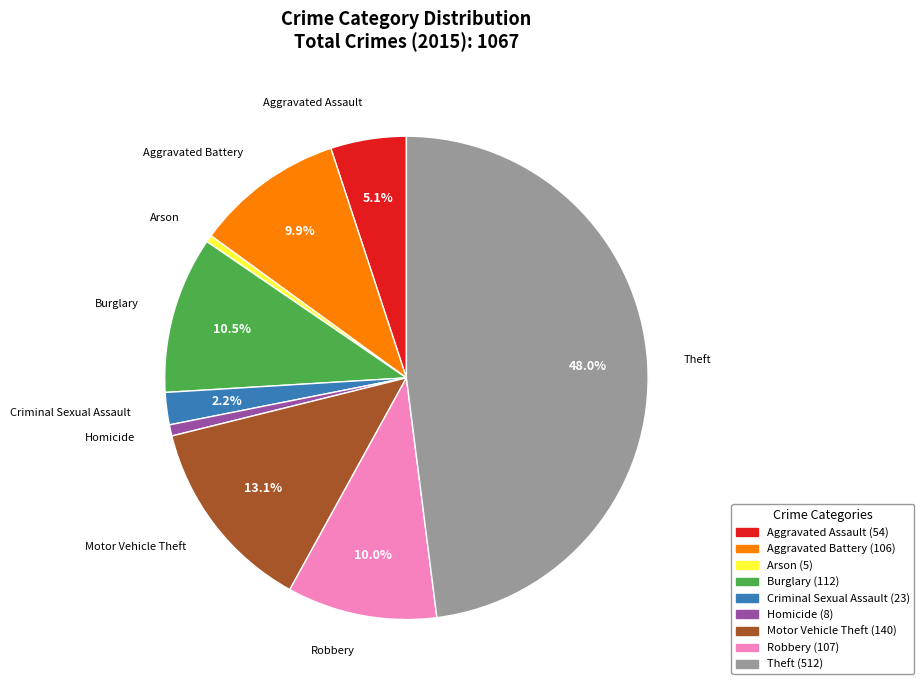

Which has a higher value, Motor Vehicle Theft or Aggravated Battery?

Motor Vehicle Theft